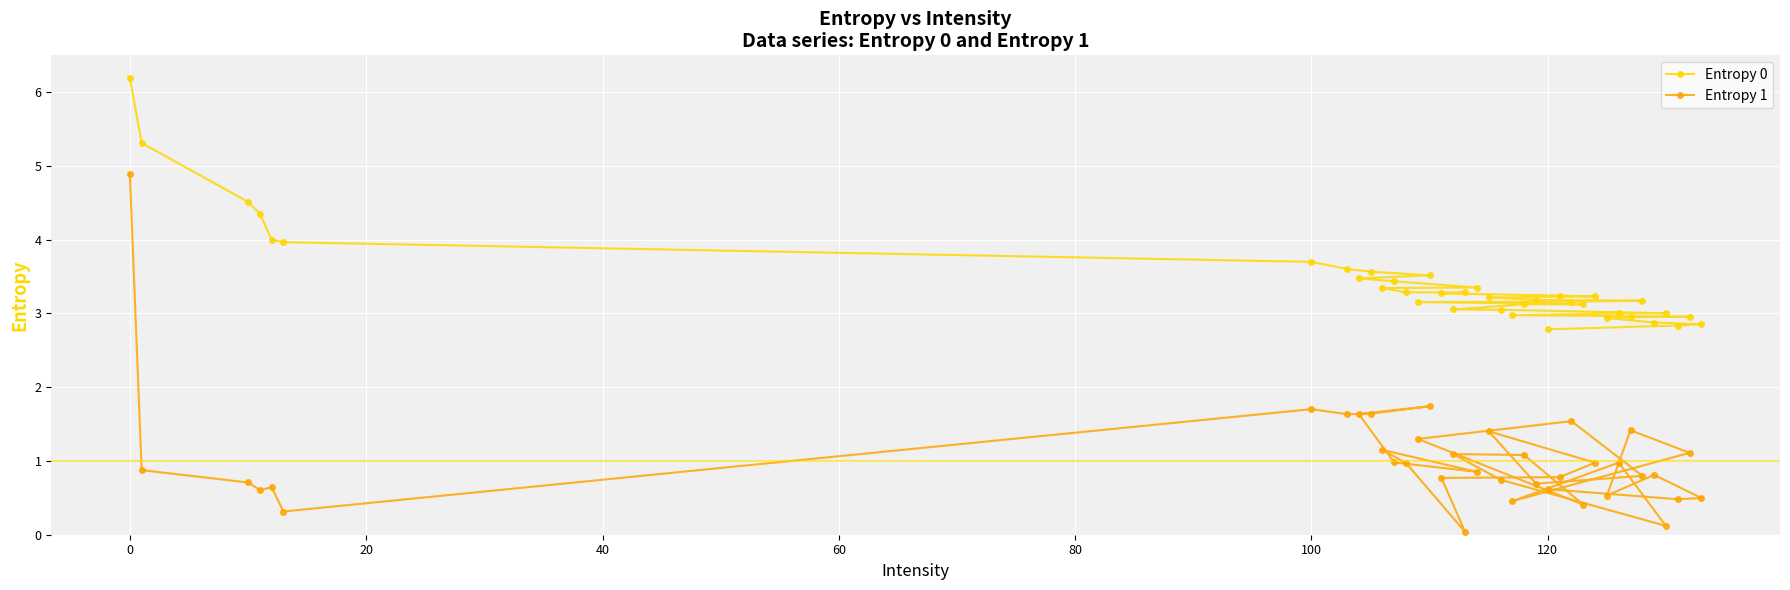

What is the total value across all series at 120?

3.4